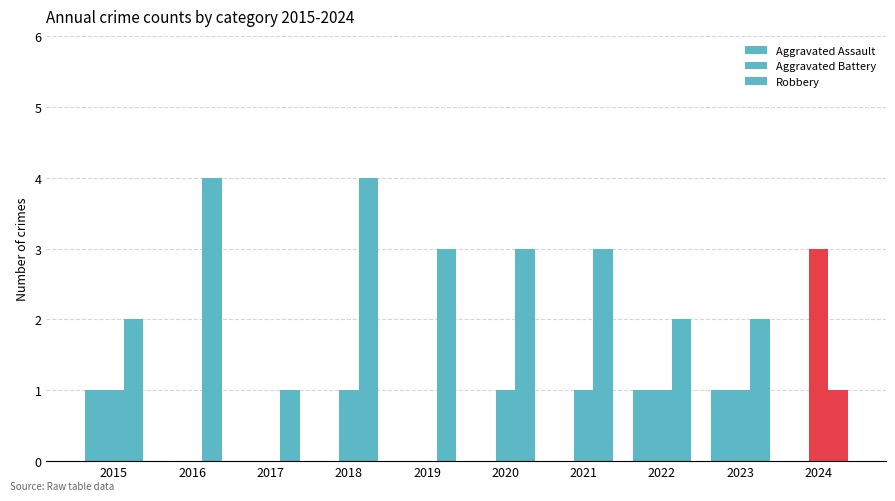

How many groups of bars are there?

10